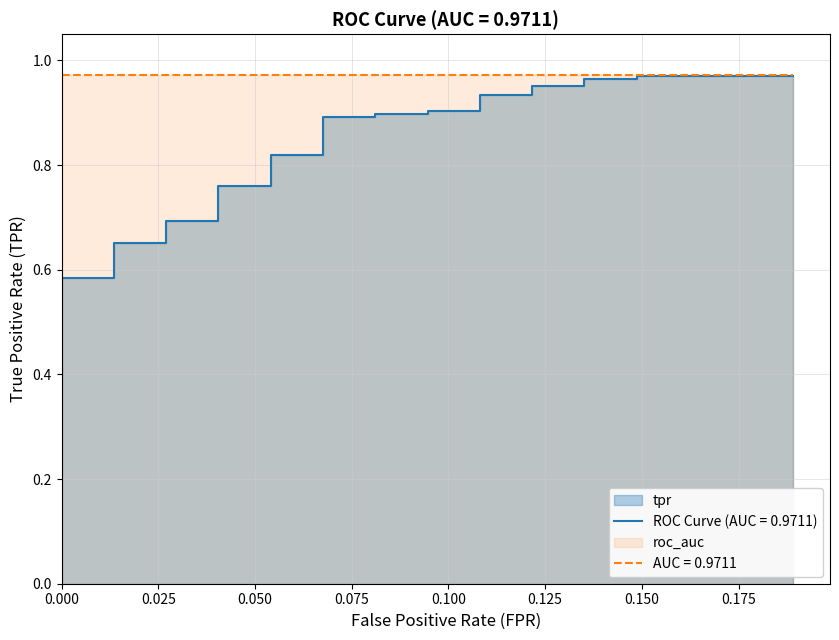

Between 0.075 and 0.175, which is larger?

0.175